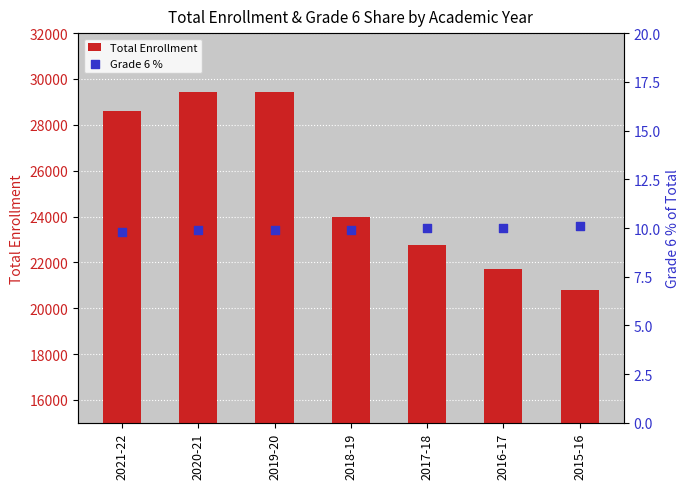

Which series contains the highest Y value?

Total Enrollment